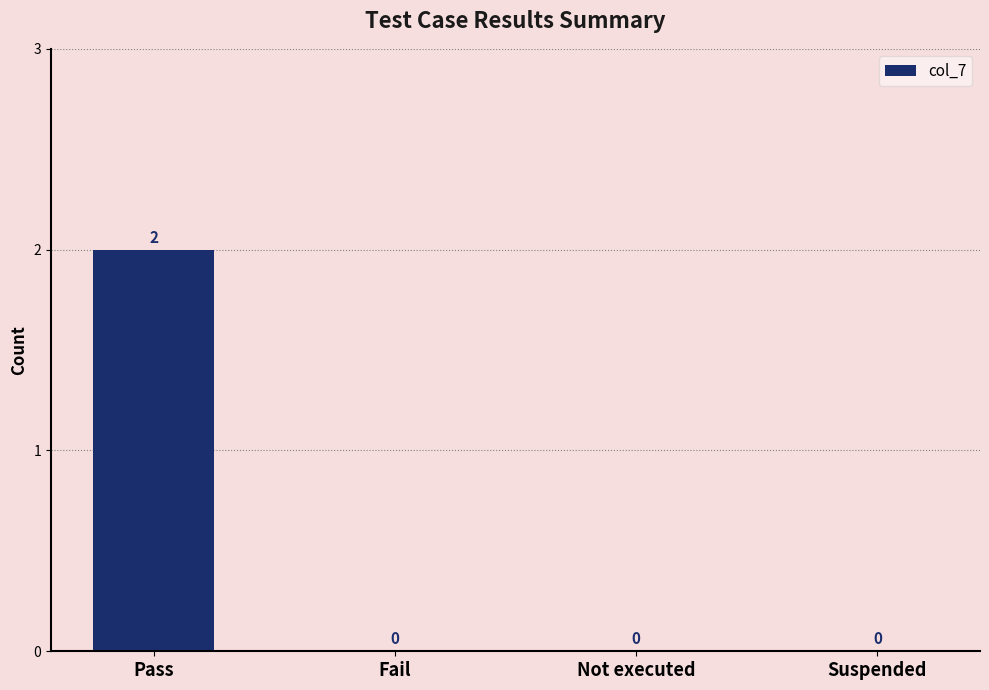

Between Pass and Not executed, which is larger?

Pass